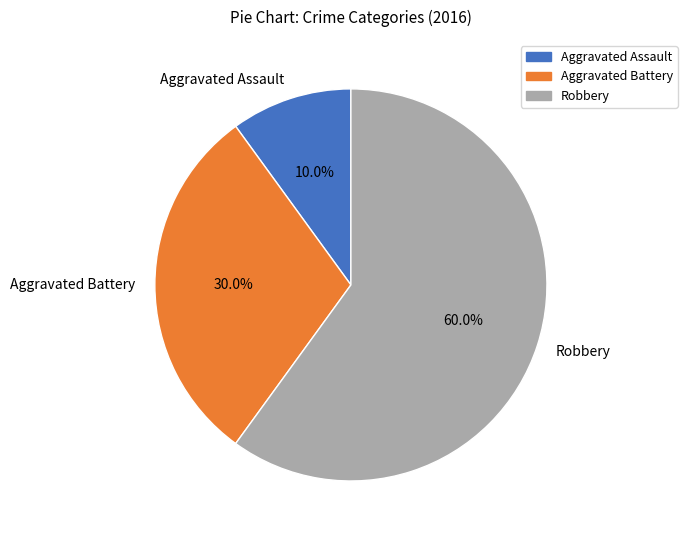

To the nearest percent, what portion does Aggravated Battery represent?

30%